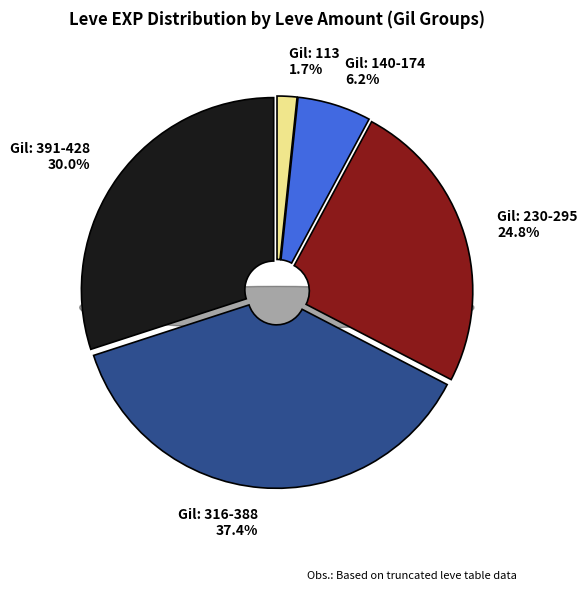

Do 236 and 295 together represent more than half of the pie?

No